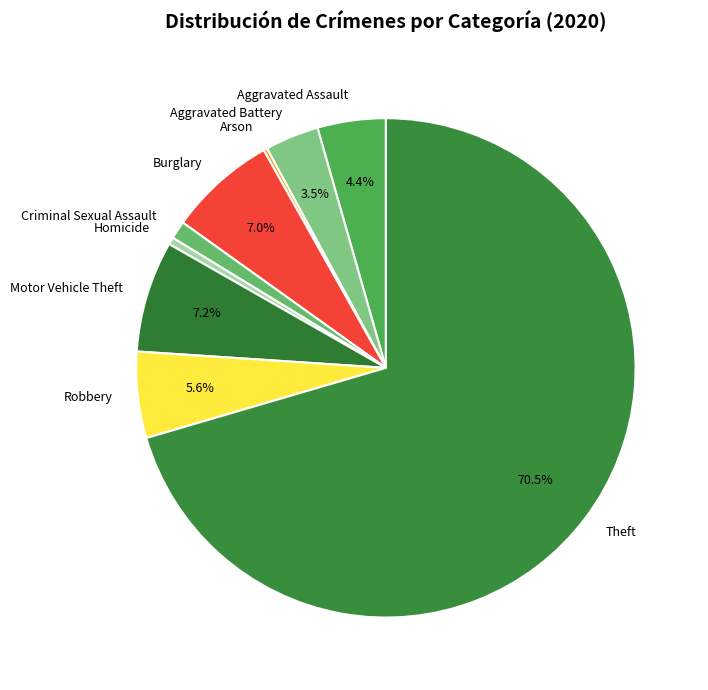

Does Motor Vehicle Theft represent more than half of the total?

No